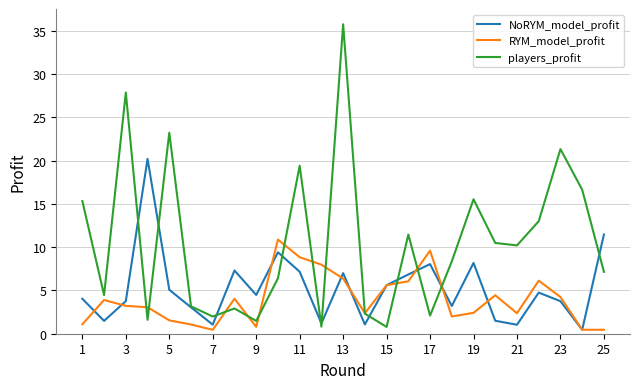

Which series has the widest spread of values?

players_profit